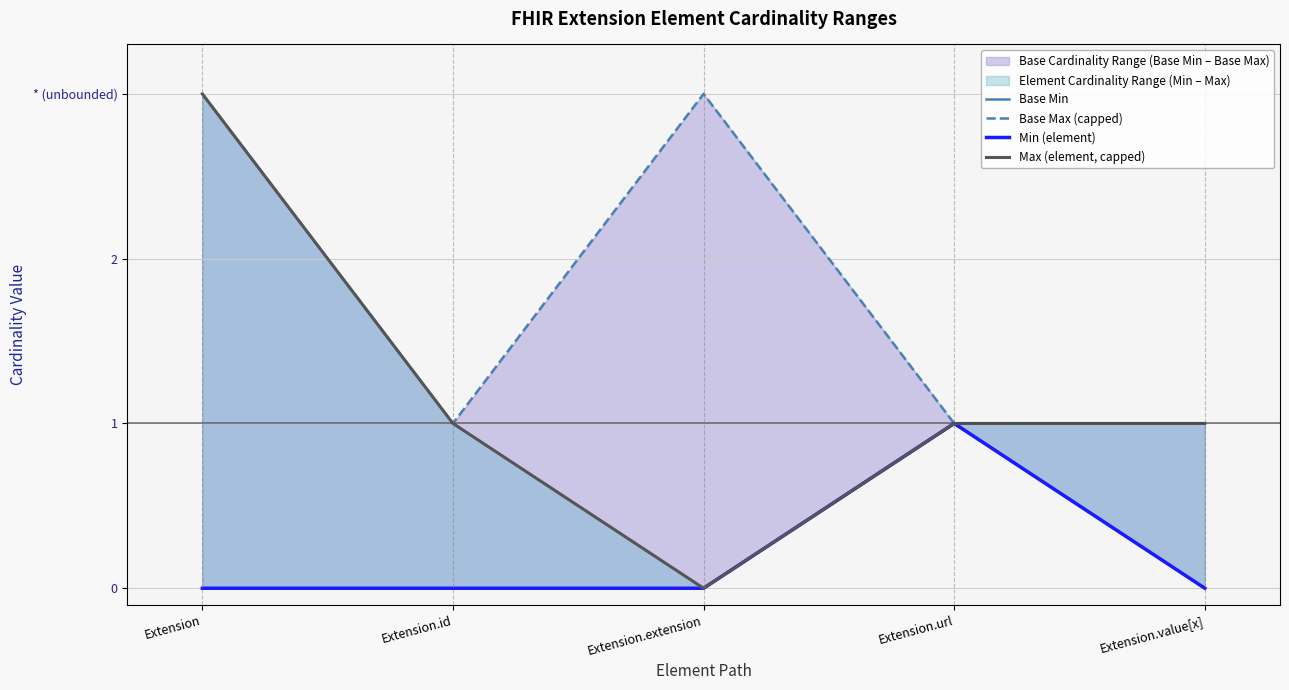

Between Extension.extension and Extension.id, which is larger?

Extension.extension